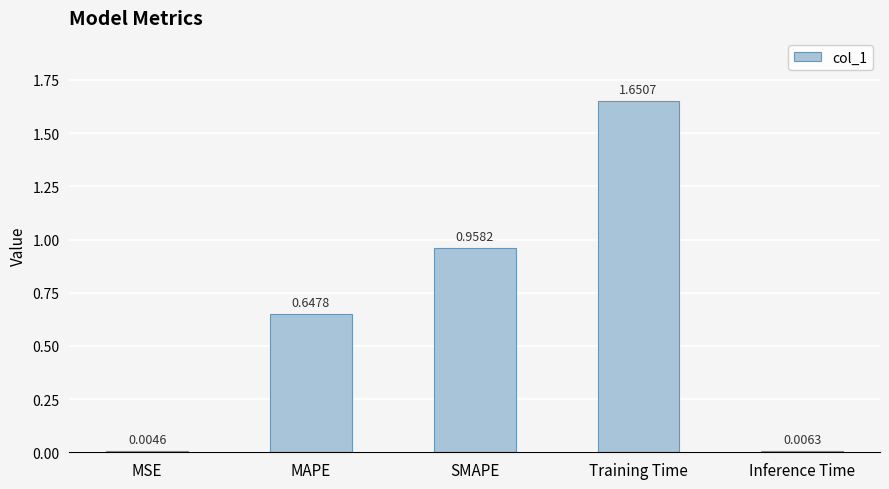

What is the change in value from MAPE to Inference Time?

-0.6